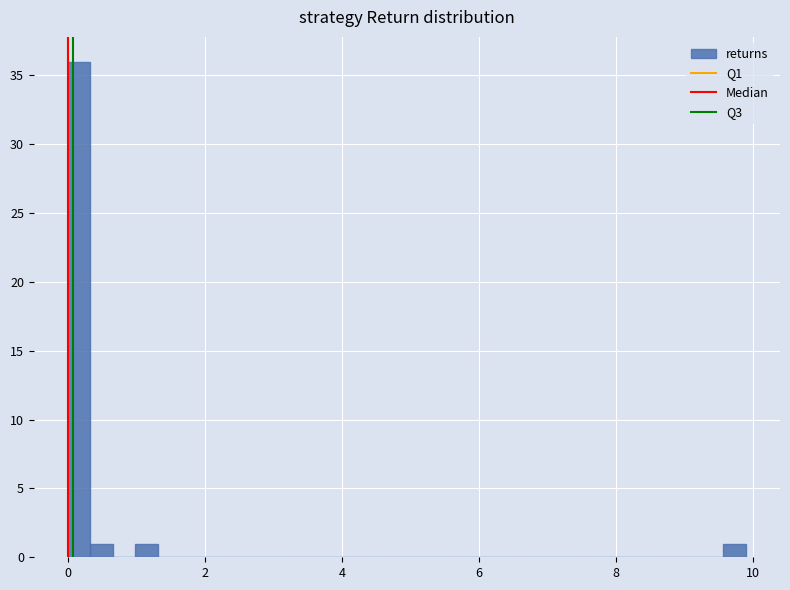

Read against the x-axis, roughly where is the centre of the tallest bar?

0.2